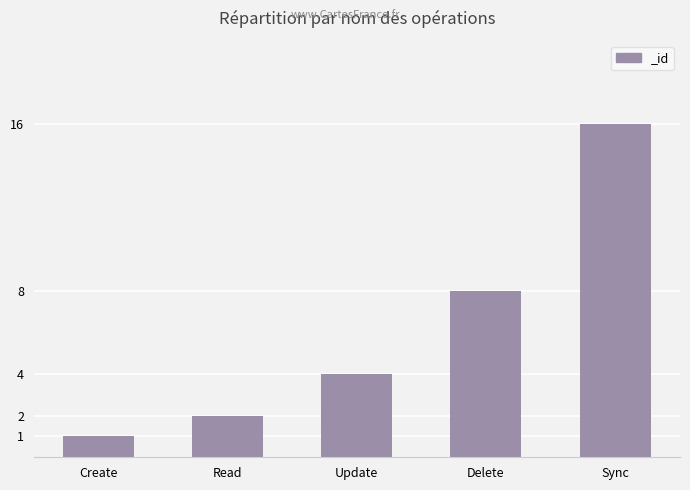

What is the difference between the values at Update and Read?

2